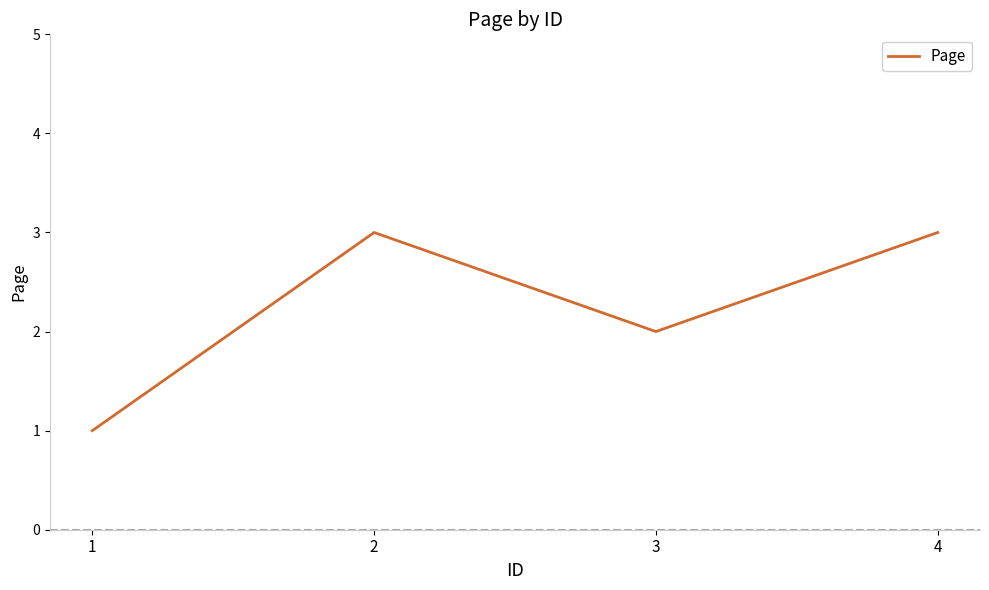

What is the difference between the values at 3 and 4?

1